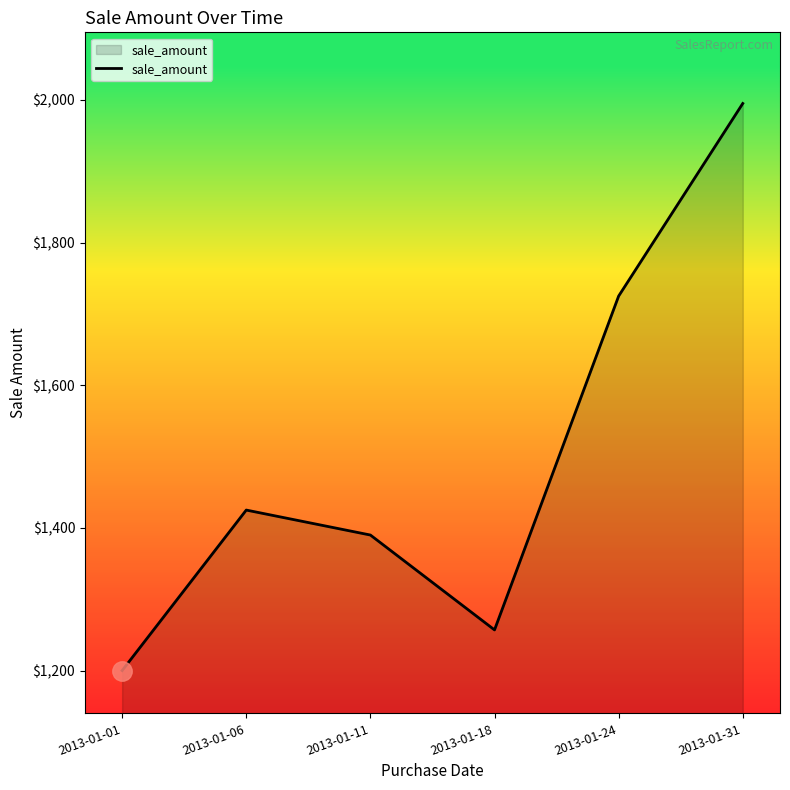

At which label is the value closest to 1597?

2013-01-24